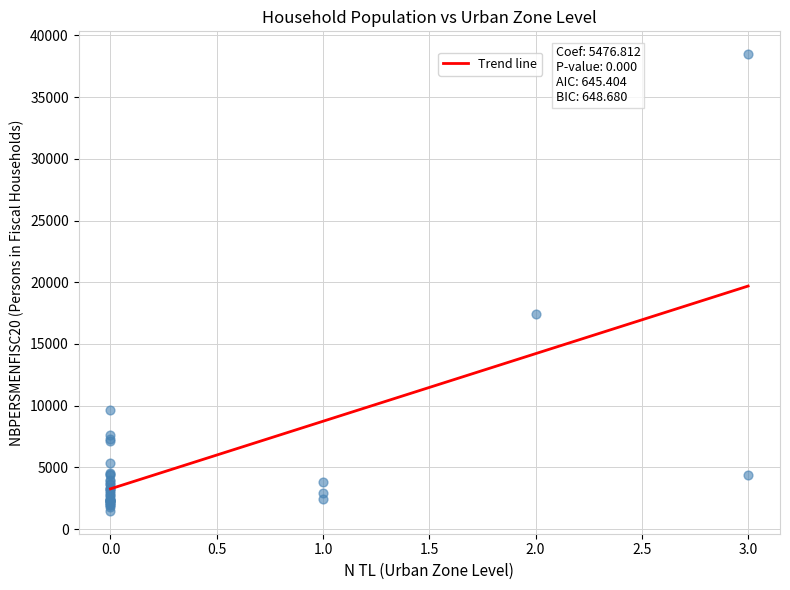

What Y value in the scatter plot is closest to 19978?

17458